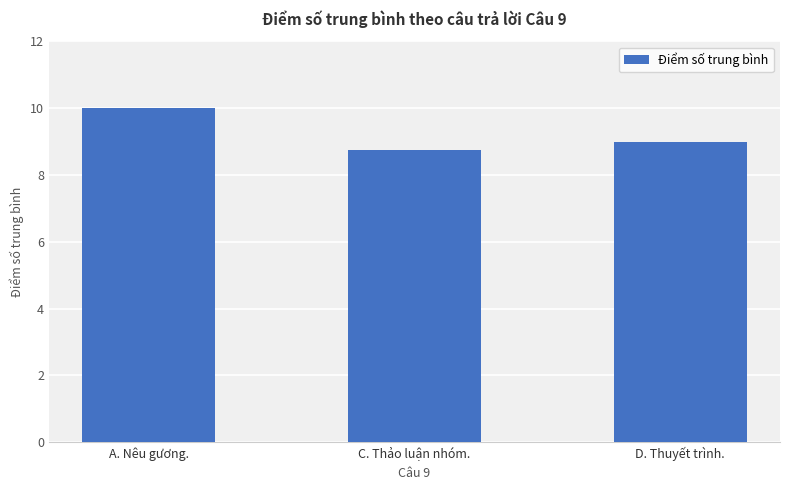

What is the label of the 2nd bar from the left?

C. Thảo luận nhóm.